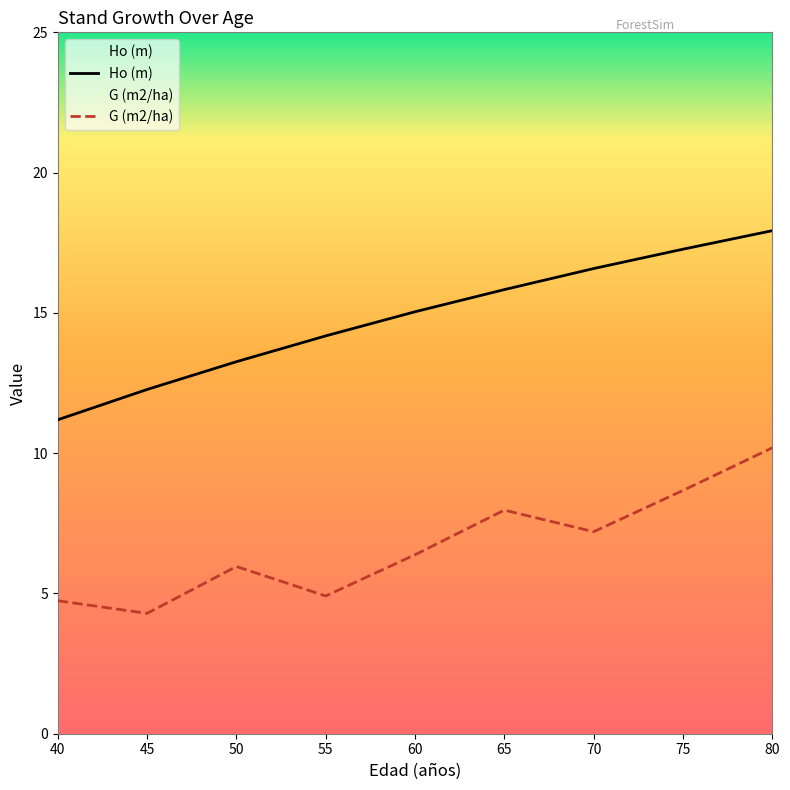

What is the sum of the G (m2/ha) values at 45 and 50?

10.2